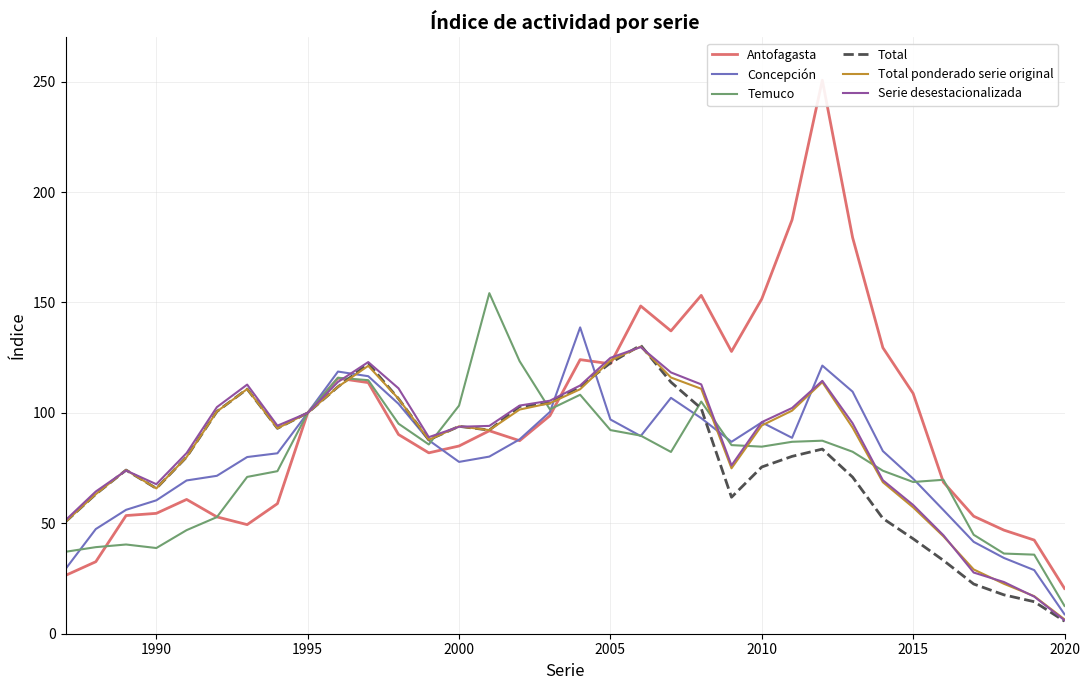

What is the maximum value for Temuco?

154.2